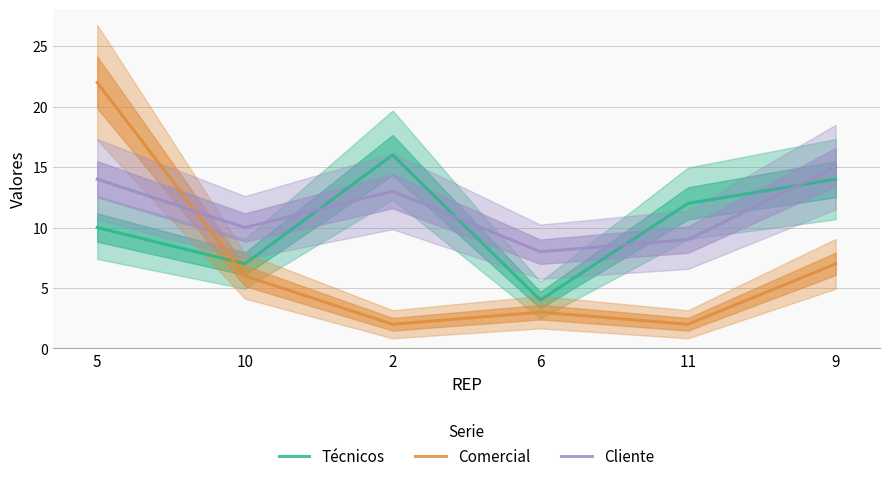

Which series changed the most between 5 and 9?

Comercial